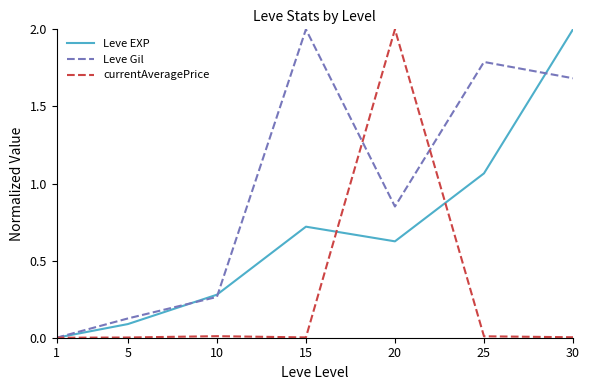

Where is Leve EXP nearest to the value 1?

25